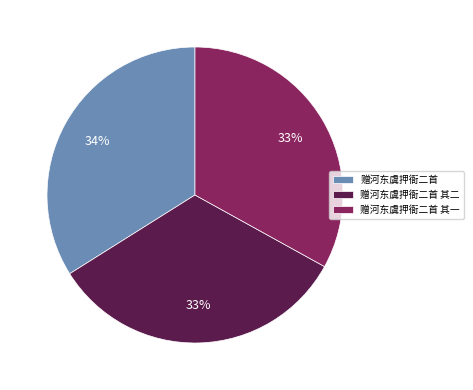

To the nearest percent, what is the combined percentage of 赠河东虞押衙二首 其一 and 赠河东虞押衙二首?

67%